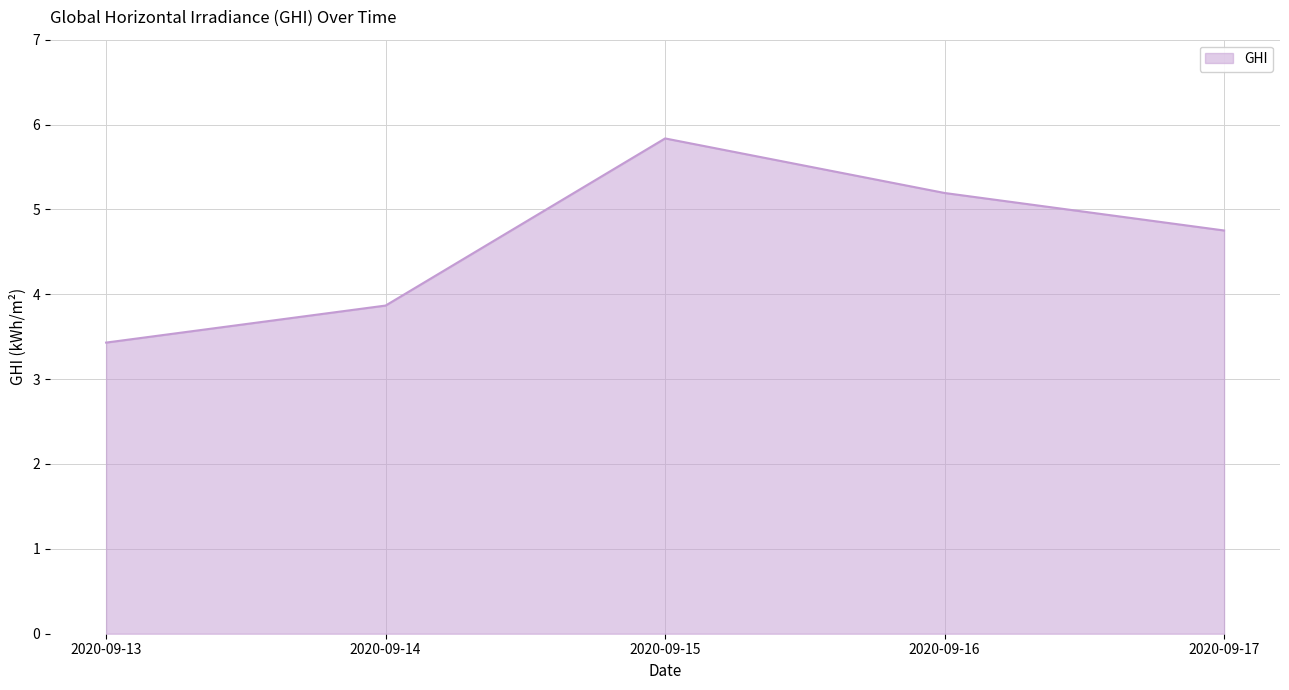

Is it true that the value at 2020-09-13 is 5.5?

False